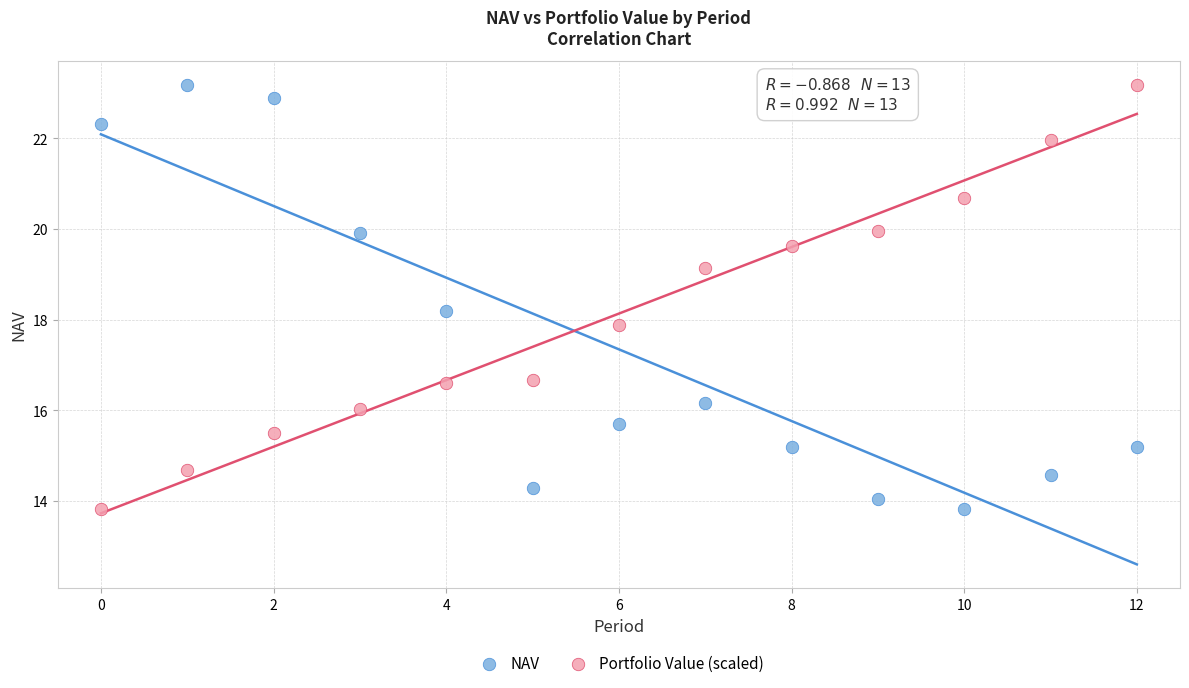

Across all data points, what is the range of Y values (max minus min)?

9.4